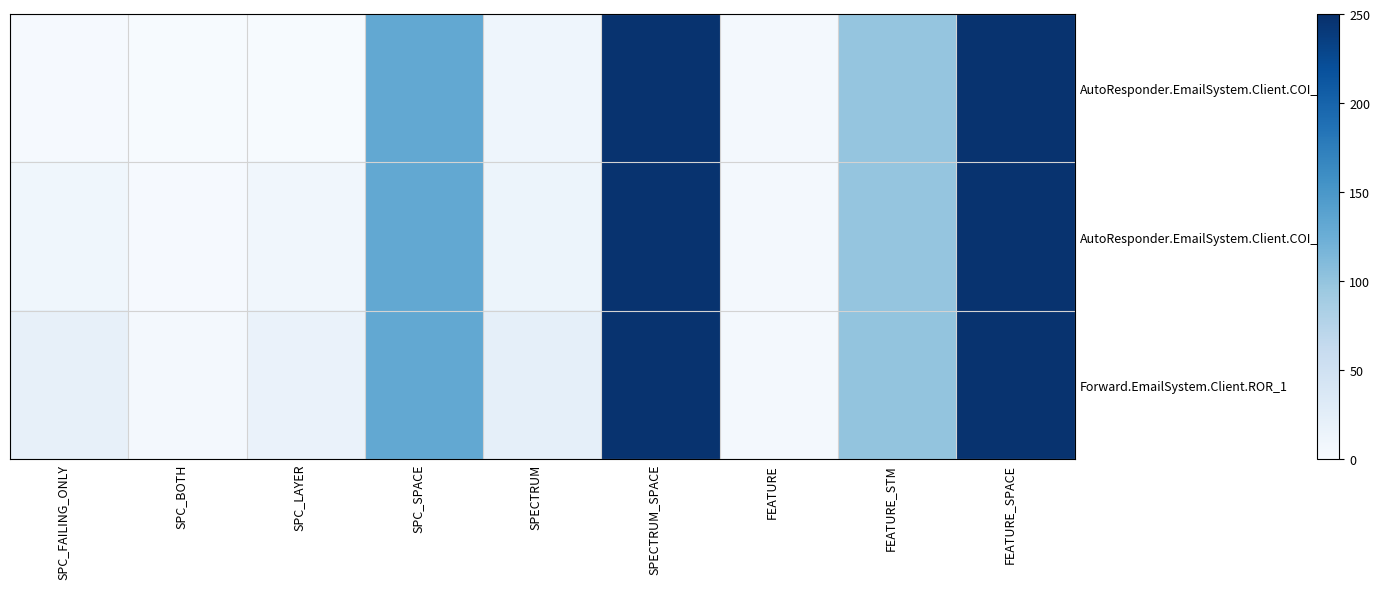

Reading right to left, what are all the values shown in this chart?

AutoResponder.EmailSystem.Client.COI_3: FEATURE_SPACE=247	FEATURE_STM=99	FEATURE=4	SPECTRUM_SPACE=247	SPECTRUM=11	SPC_SPACE=131	SPC_LAYER=1	SPC_BOTH=1	SPC_FAILING_ONLY=2
AutoResponder.EmailSystem.Client.COI_2: FEATURE_SPACE=247	FEATURE_STM=99	FEATURE=4	SPECTRUM_SPACE=247	SPECTRUM=13	SPC_SPACE=131	SPC_LAYER=8	SPC_BOTH=2	SPC_FAILING_ONLY=9
Forward.EmailSystem.Client.ROR_1: FEATURE_SPACE=247	FEATURE_STM=100	FEATURE=4	SPECTRUM_SPACE=247	SPECTRUM=22	SPC_SPACE=131	SPC_LAYER=16	SPC_BOTH=4	SPC_FAILING_ONLY=20